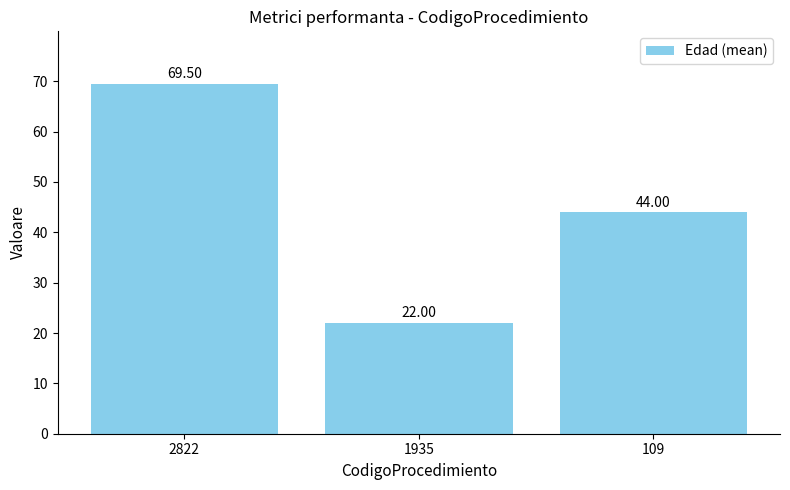

What is the value of the 2nd bar from the left?

22.0